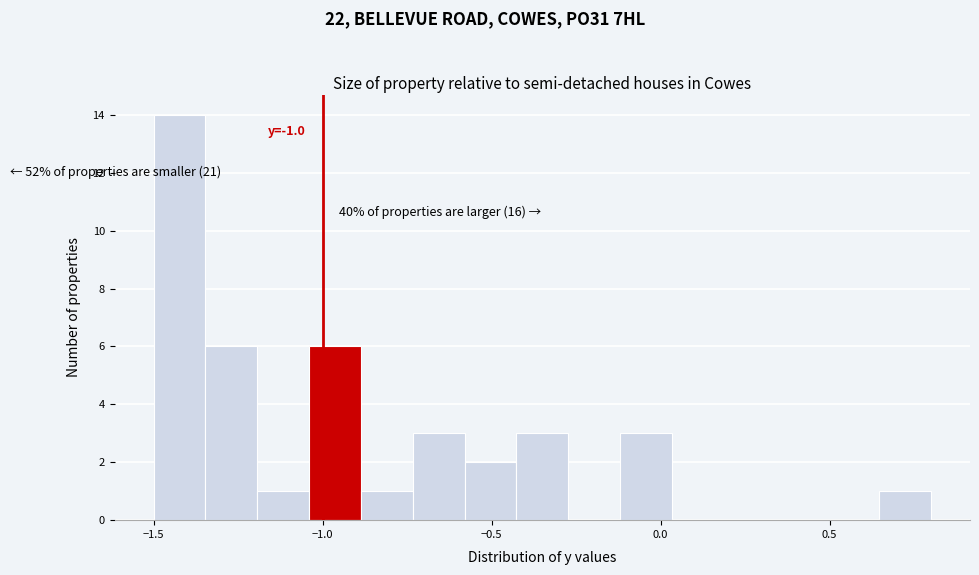

Around what value on the x-axis is the tallest bar? Give the approximate position of its centre, as read against the axis.

-1.40